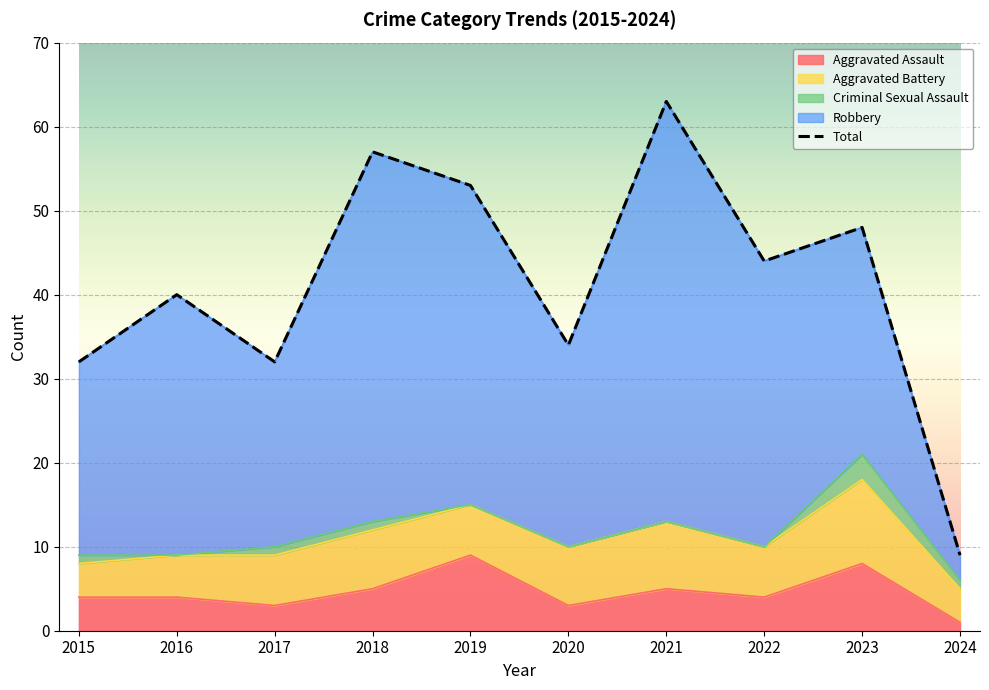

Which series changed the most between 2019 and 2020?

Total